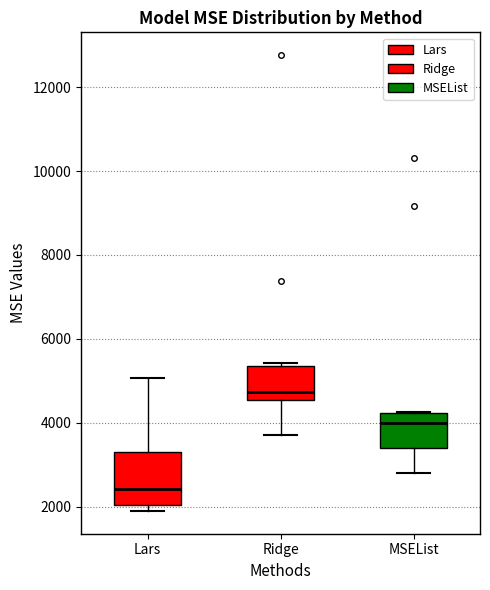

Reading left to right, read every box against the y-axis: the position of its median line, the range the box covers, and the ends of its whiskers. The values are not printed on the chart, so give them approximately, as read against the axis.

Lars: median 2400, box 2000 to 3200, whiskers 1800 to 5000
Ridge: median 4800, box 4600 to 5400, whiskers 3800 to 5400 (just above the box's upper edge)
MSEList: median 4000, box 3400 to 4200, whiskers 2800 to 4200